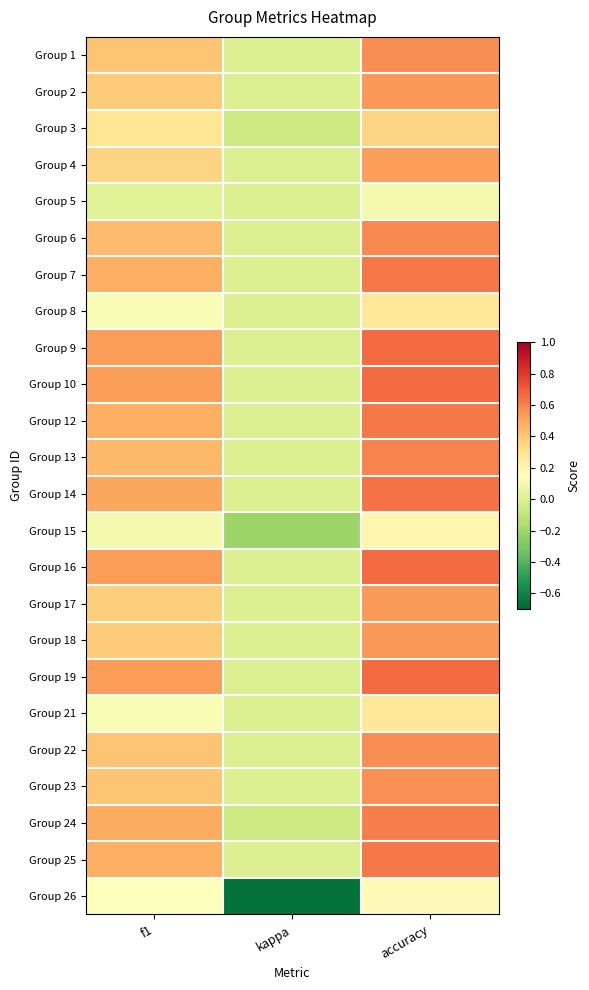

How many categories are shown in the chart?

3